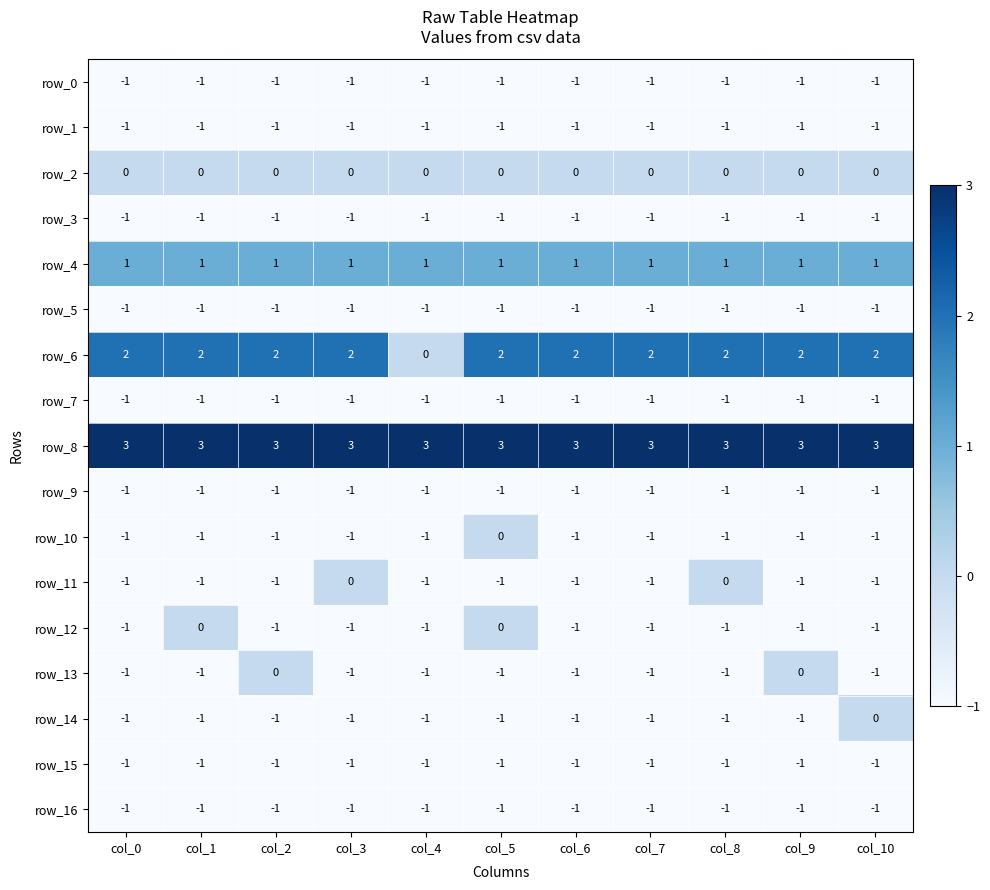

What is the total value across all series at col_3?

-6